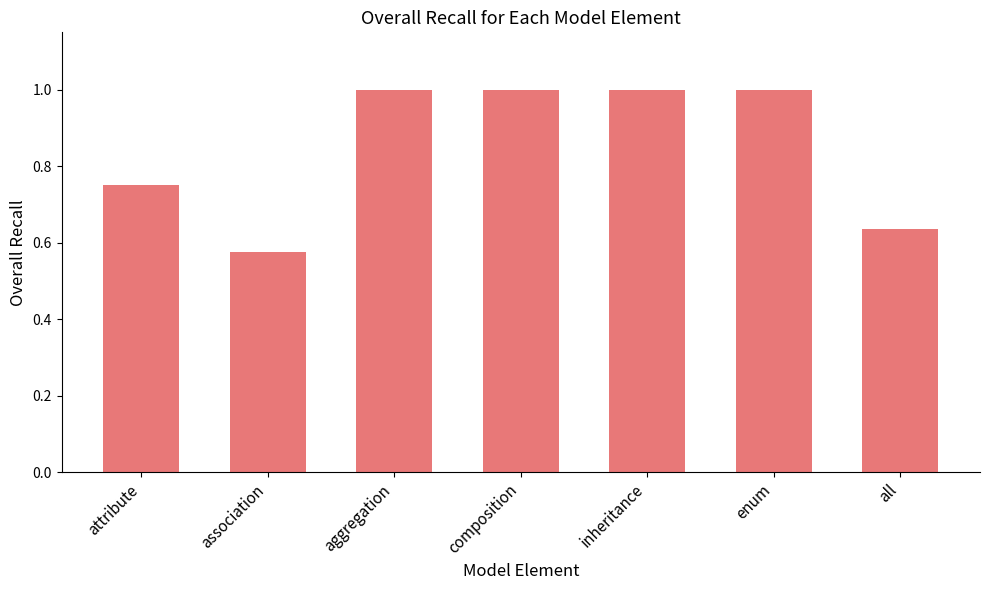

What is the approximate value at inheritance?

1.0